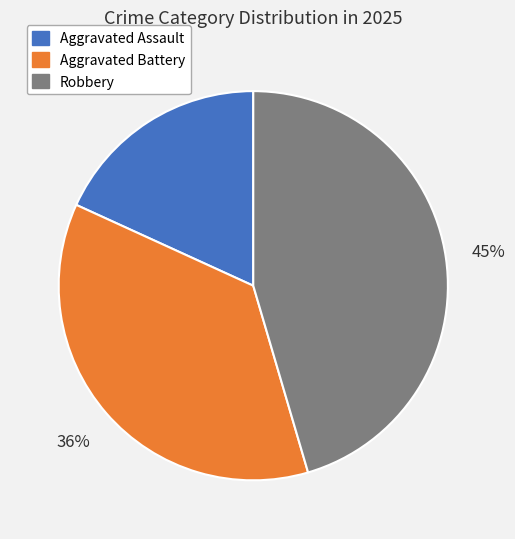

How many segments does this pie chart have?

3